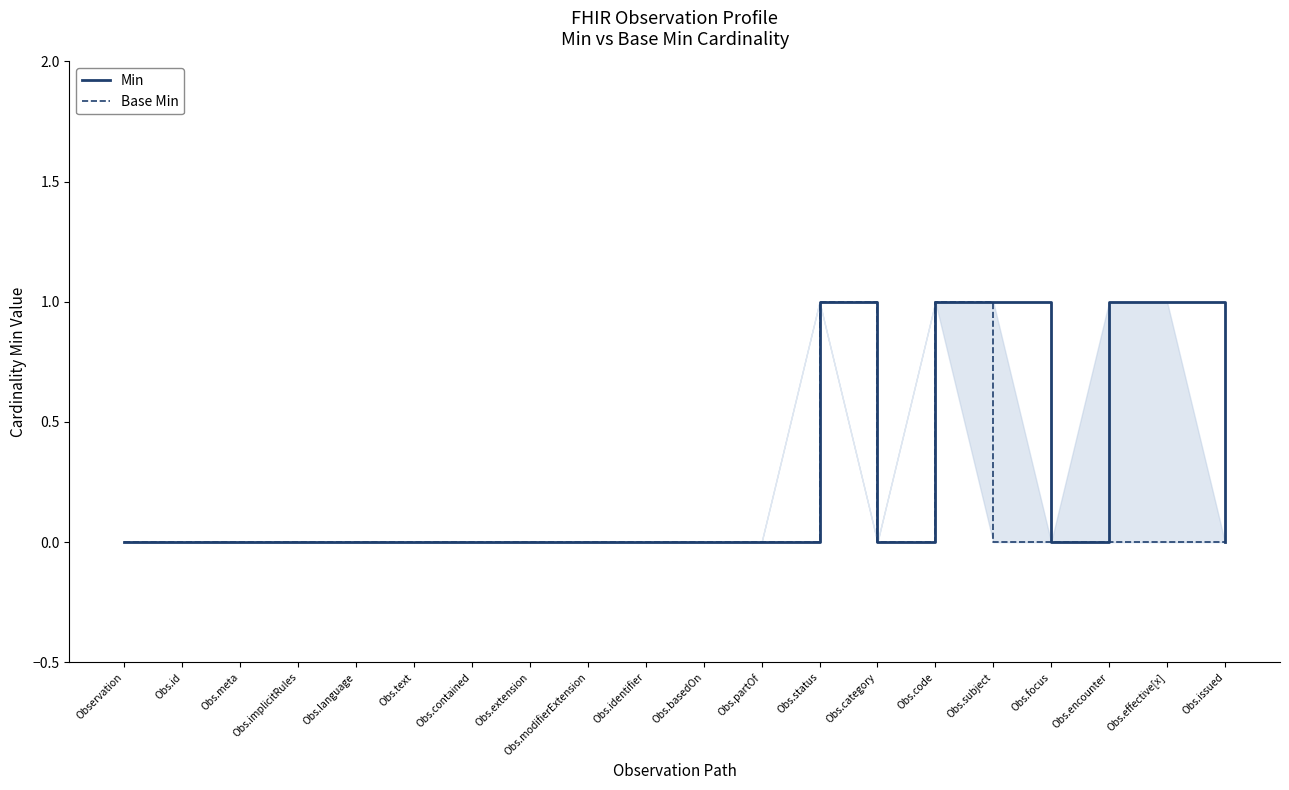

Which label corresponds to the smallest value in the chart?

Observation